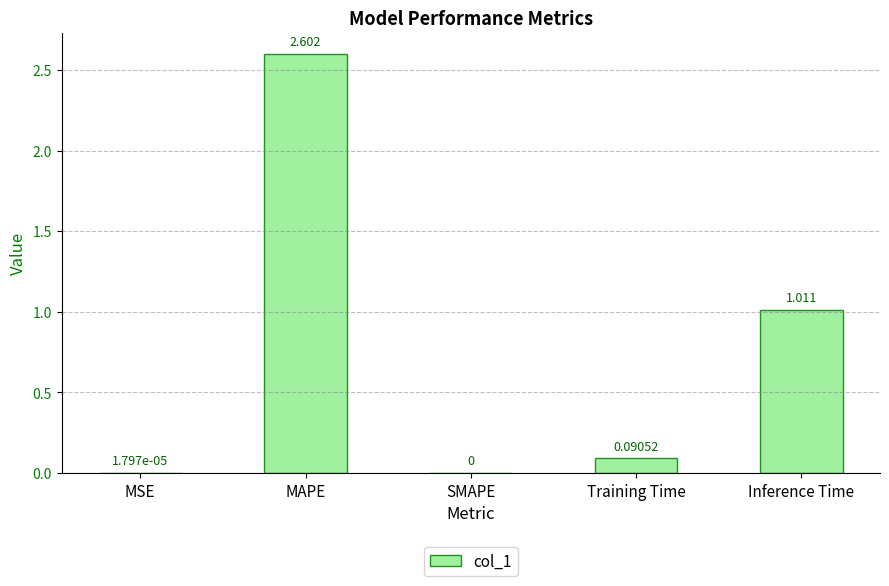

The value at SMAPE is -1.6. True or false?

False